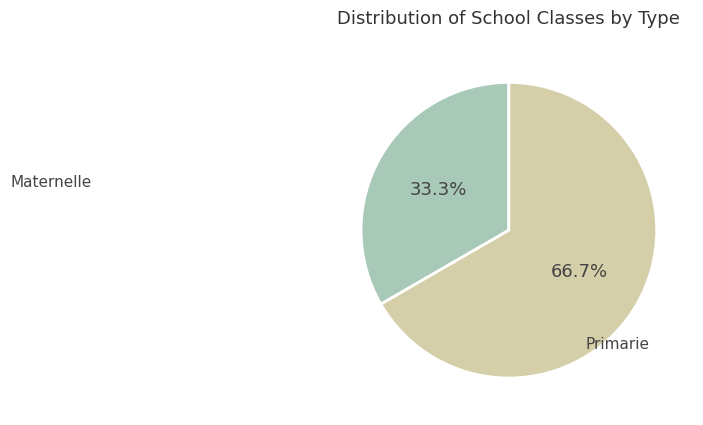

Which slice is the largest?

Primarie